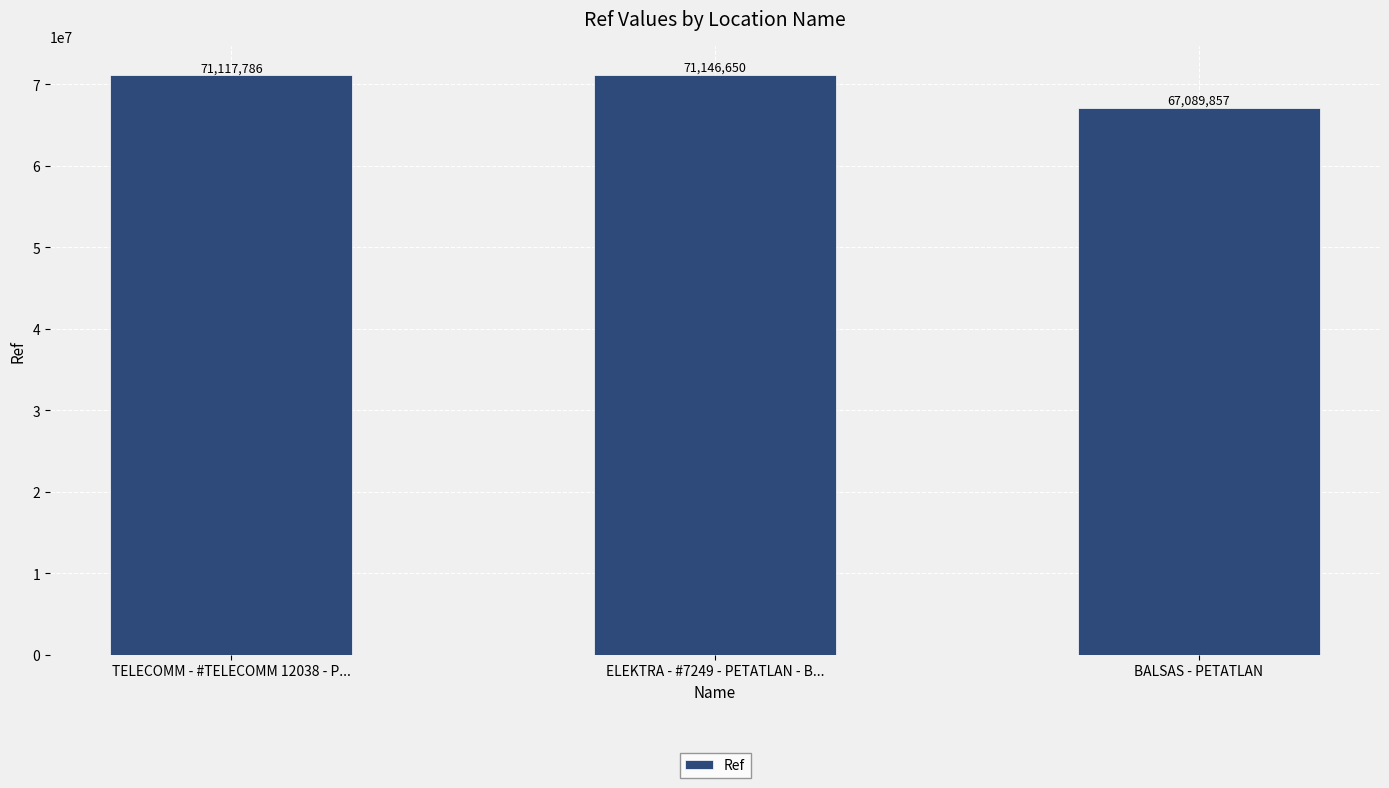

List the labels in order of value, largest first.

ELEKTRA - #7249 - PETATLAN - B..., TELECOMM - #TELECOMM 12038 - P..., BALSAS - PETATLAN